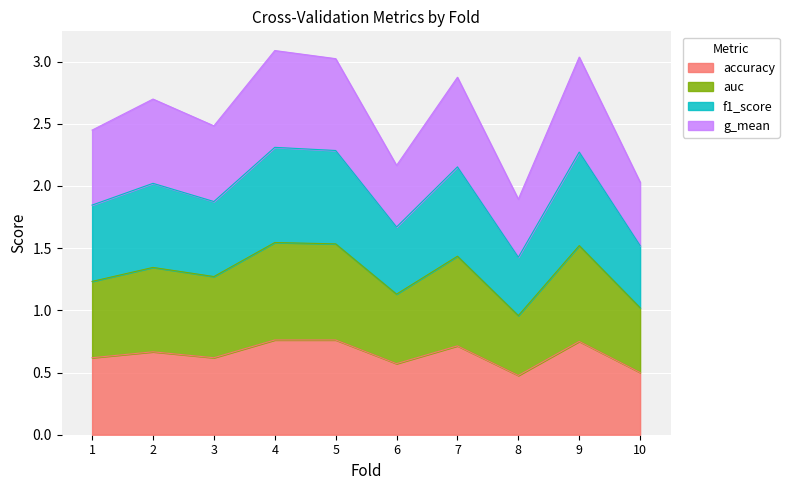

How many interior local valleys does the accuracy series have?

3